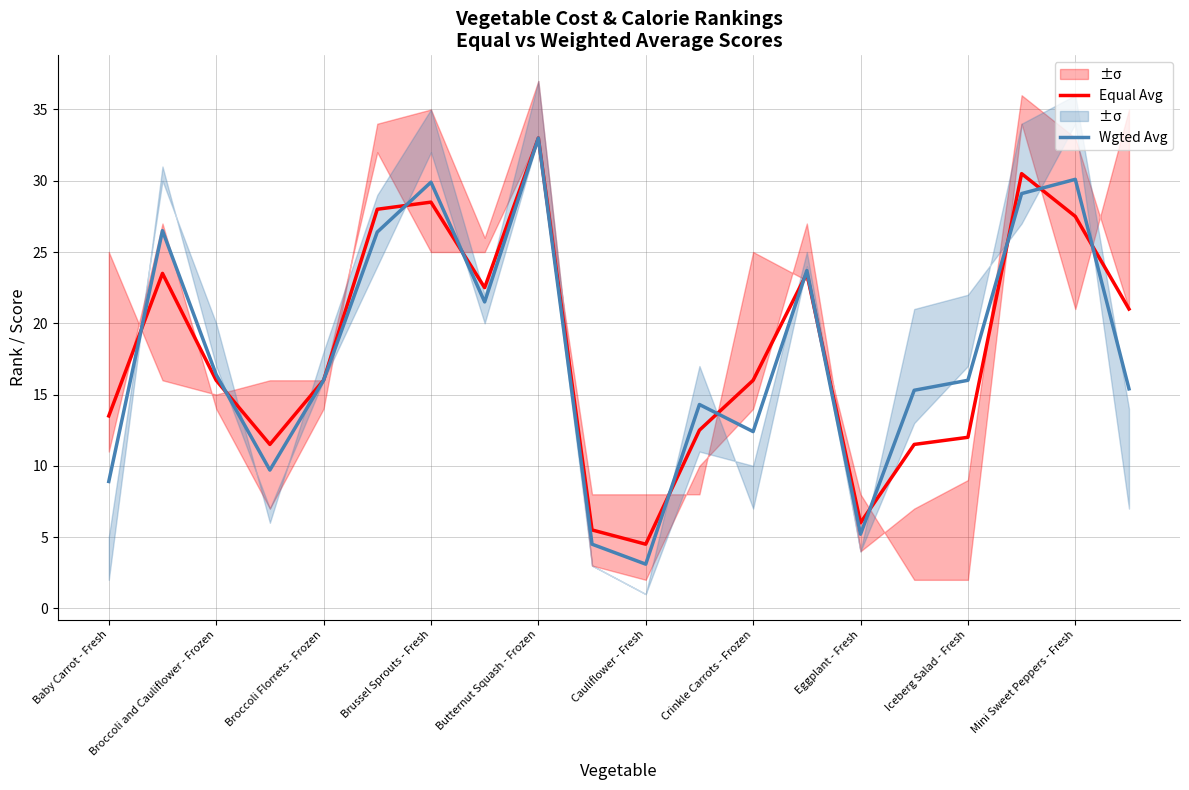

Is it true that Wgted Avg equals 10.6 at Iceberg Salad - Fresh?

False